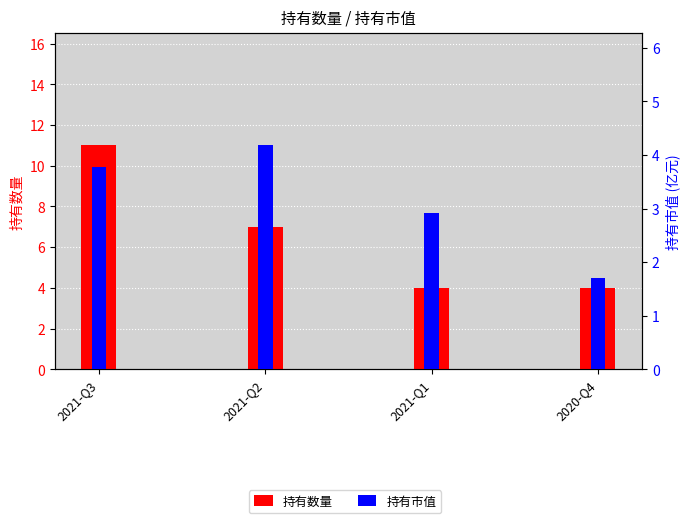

Which series has the widest spread of values?

持有数量